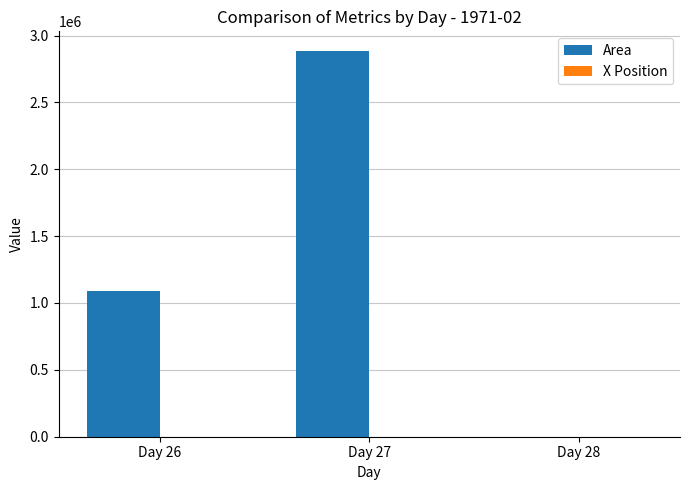

At which label is Area closest to 1443812?

Day 26